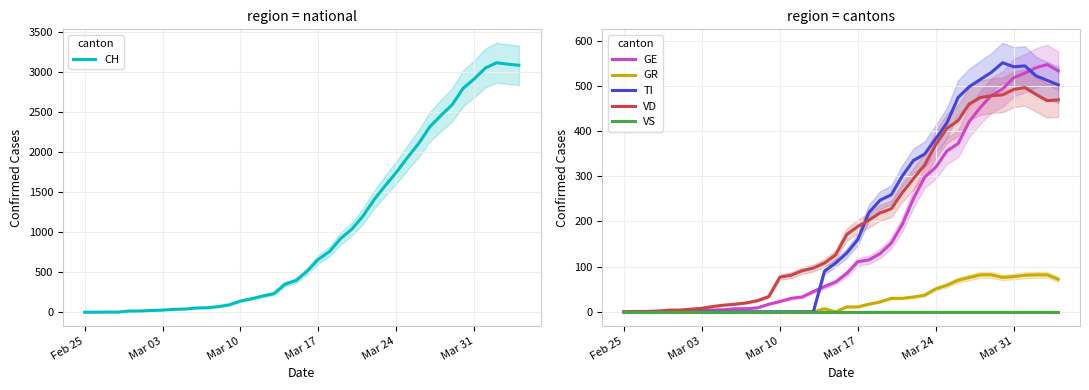

True or false: TI and VS intersect in this chart.

False